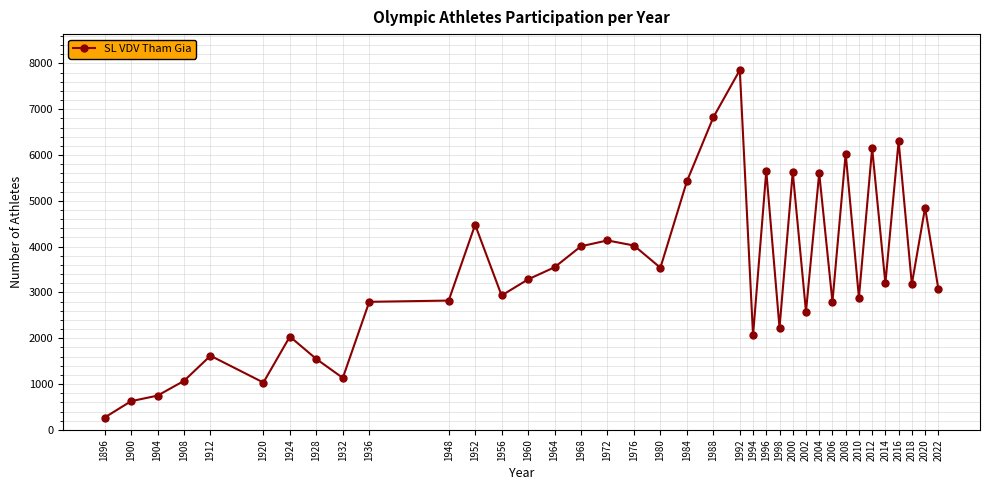

What is the value of the 15th point from the left?

3549